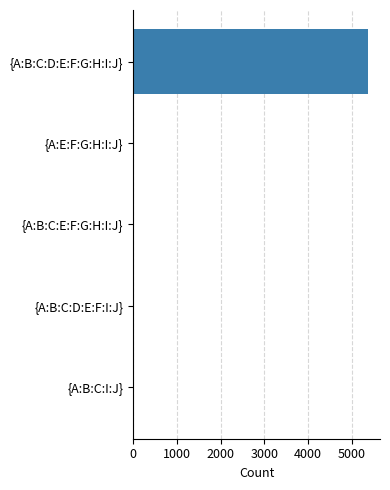

What is the sum of all values?

5380